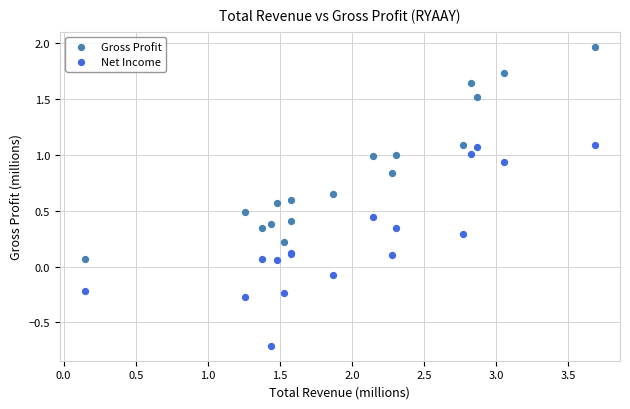

Which series contains the lowest Y value?

Net Income